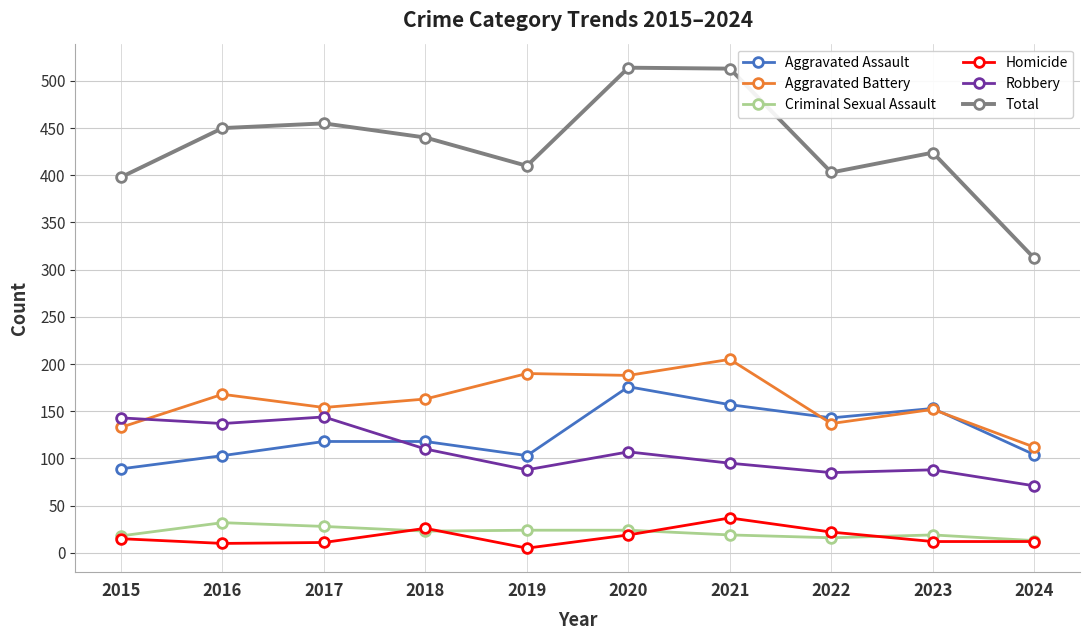

What is the sum of the Aggravated Assault values at 2023 and 2020?

329